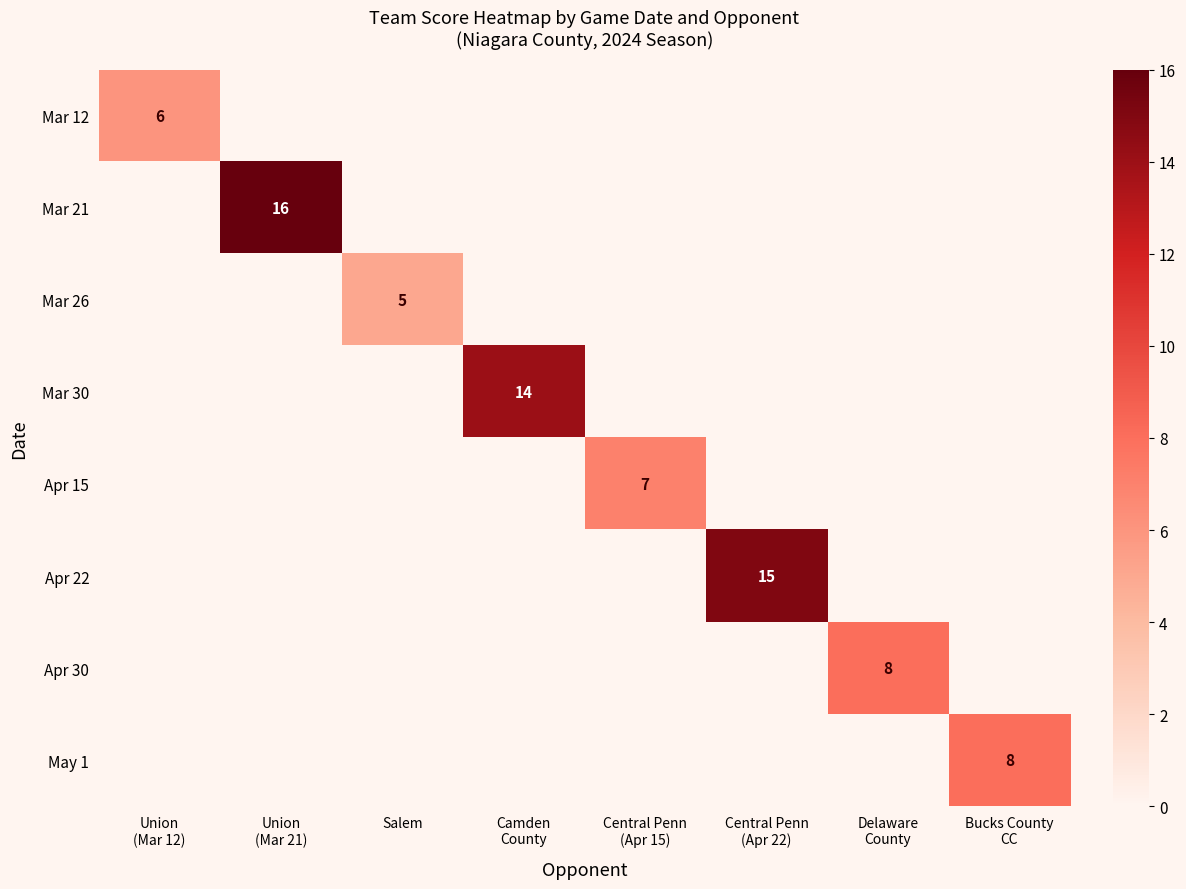

What is the sum of all Apr 30 values?

8